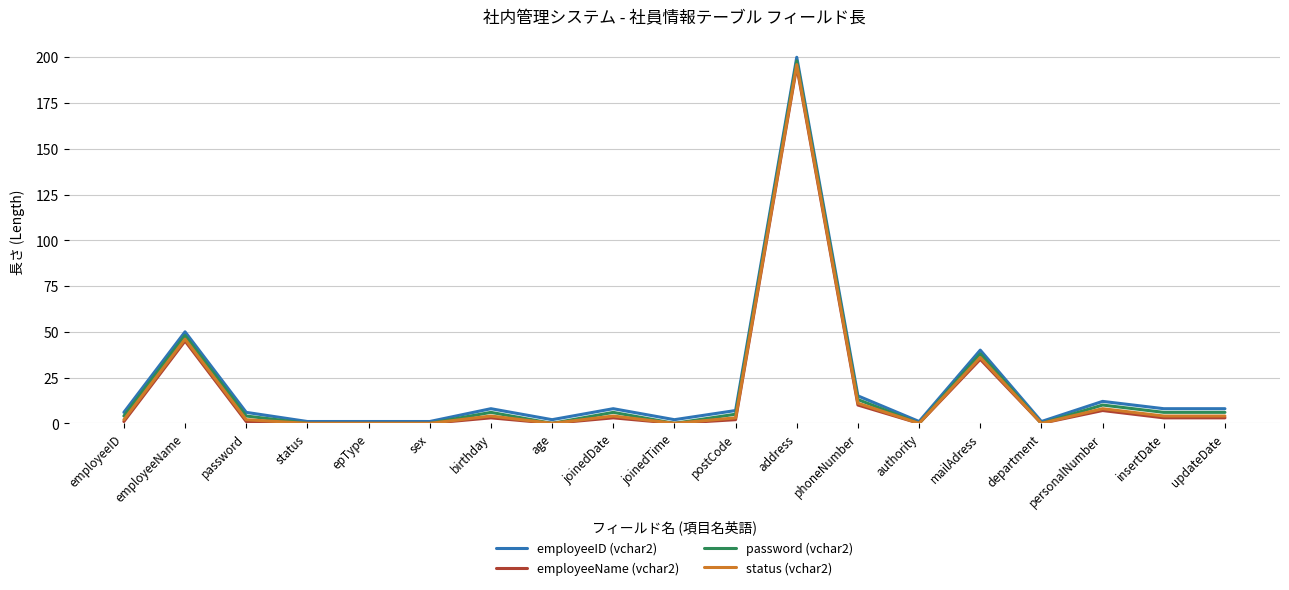

The value of employeeName (vchar2) at employeeName is 45. True or false?

True